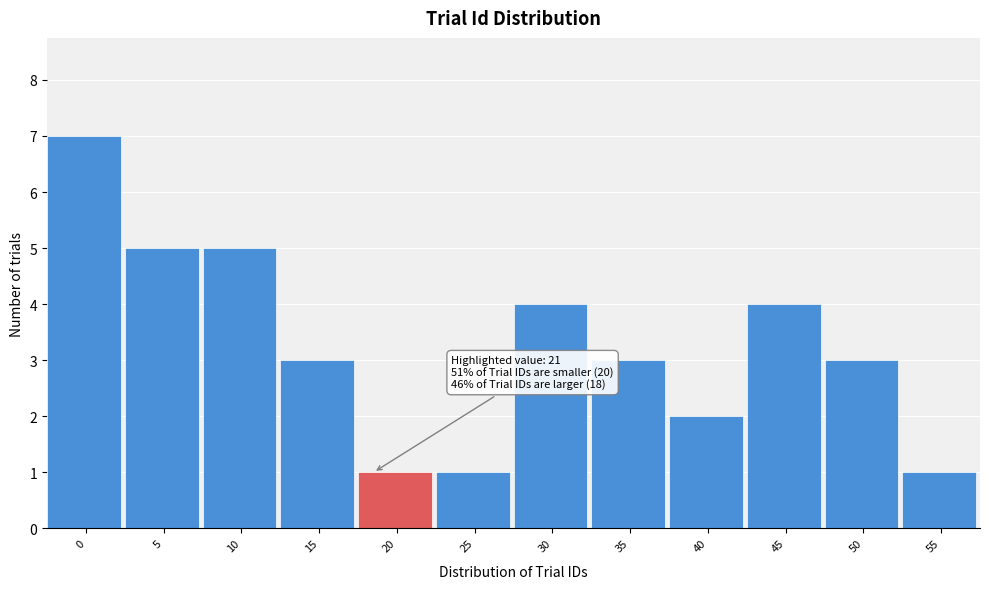

Reading left to right, extract all data points from this chart.

0=7	5=5	10=5	15=3	20=1	25=1	30=4	35=3	40=2	45=4	50=3	55=1